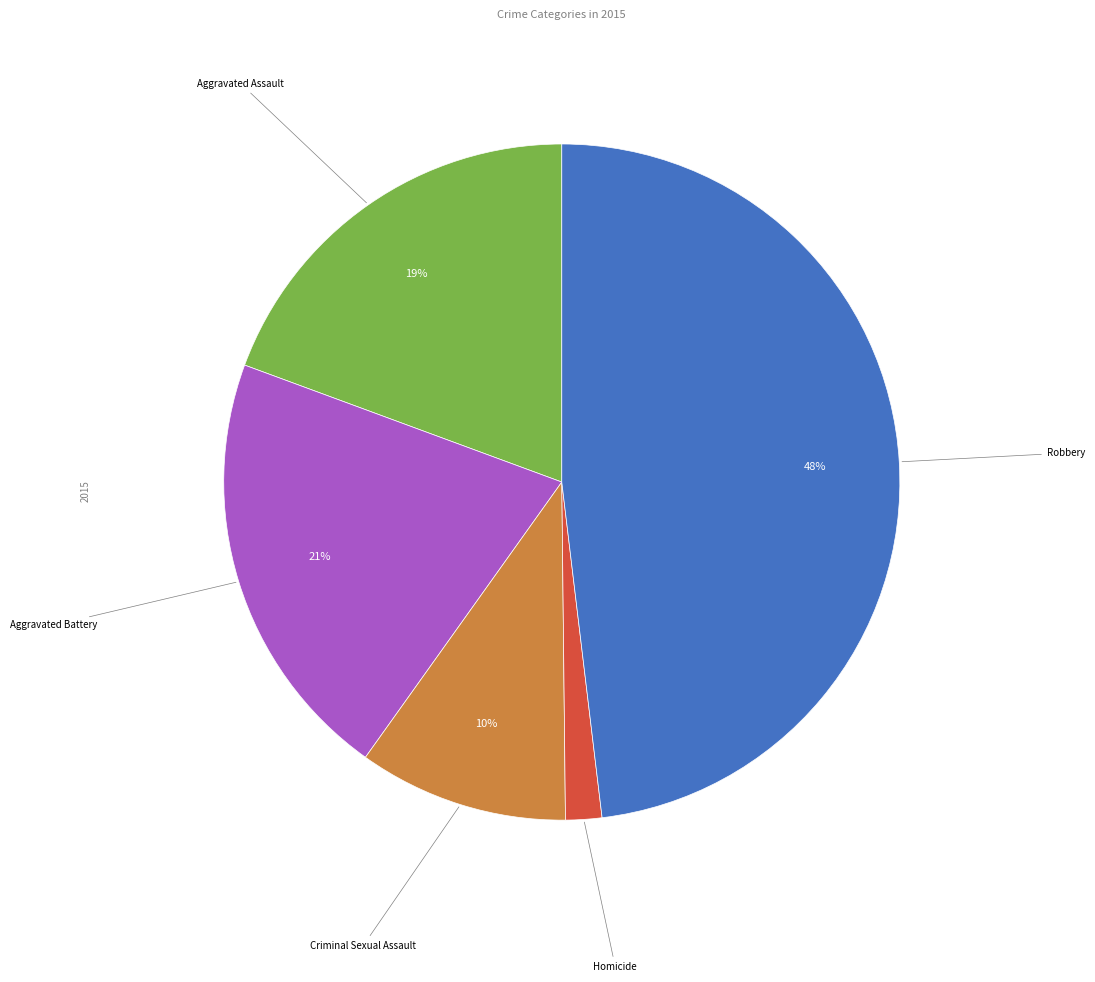

Is there a majority slice in this chart?

No